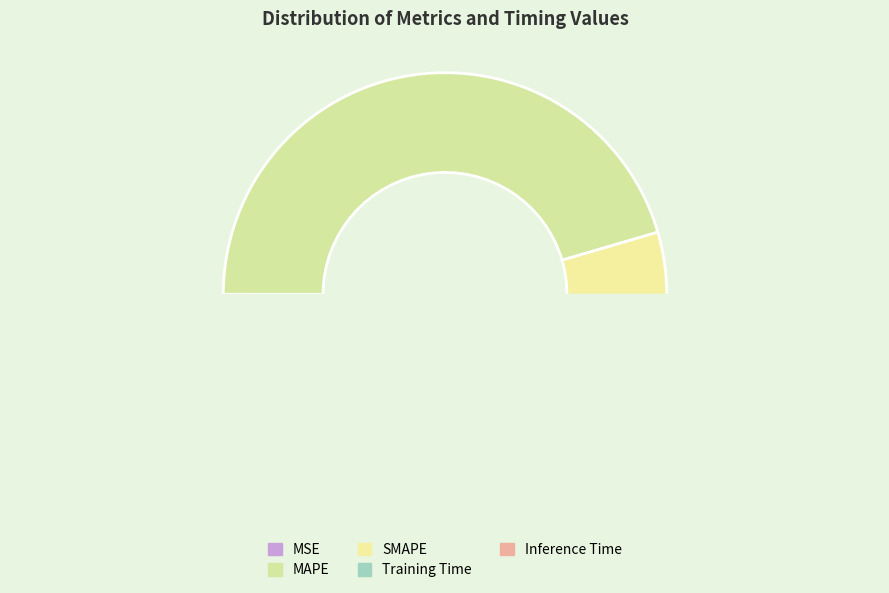

Between Training Time and MAPE, which is larger?

MAPE